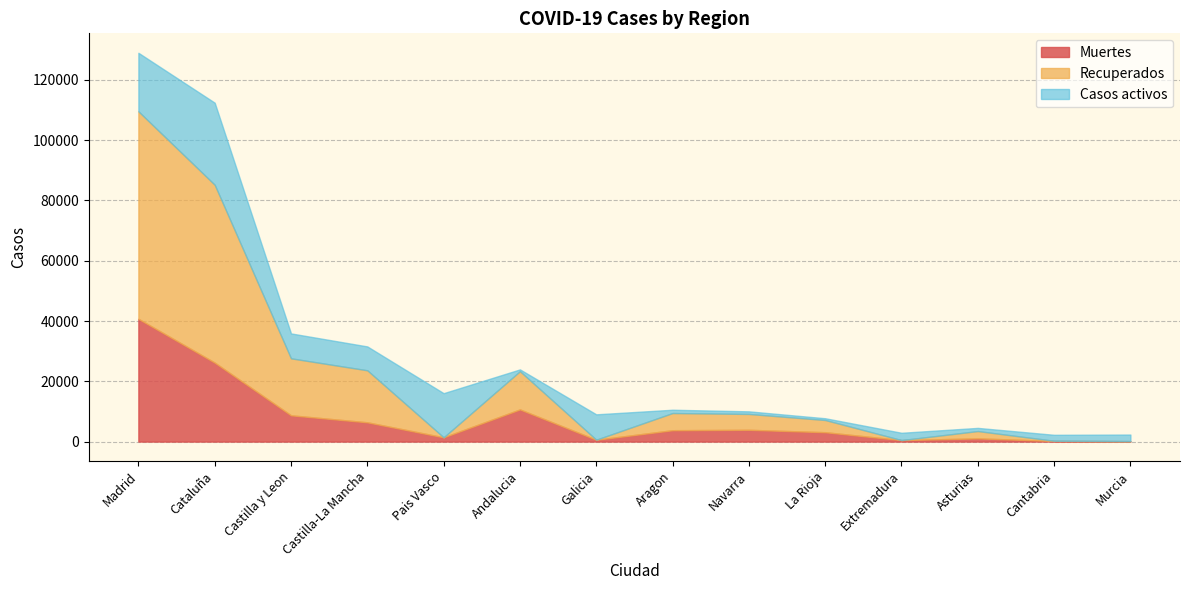

Reading left to right, what are all the values shown in this chart?

Muertes: Madrid=40736	Cataluña=26203	Castilla y Leon=8716	Castilla-La Mancha=6392	Pais Vasco=1418	Andalucia=10671	Galicia=604	Aragon=3772	Navarra=3905	La Rioja=3107	Extremadura=487	Asturias=1063	Cantabria=203	Murcia=148
Recuperados: Madrid=68852	Cataluña=59019	Castilla y Leon=18907	Castilla-La Mancha=17259	Pais Vasco=0	Andalucia=12679	Galicia=28	Aragon=5695	Navarra=5259	La Rioja=4051	Extremadura=10	Asturias=2425	Cantabria=62	Murcia=0
Casos activos: Madrid=19425	Cataluña=27229	Castilla y Leon=8267	Castilla-La Mancha=7922	Pais Vasco=14646	Andalucia=604	Galicia=8409	Aragon=1097	Navarra=864	La Rioja=583	Extremadura=2422	Asturias=1052	Cantabria=1981	Murcia=2180